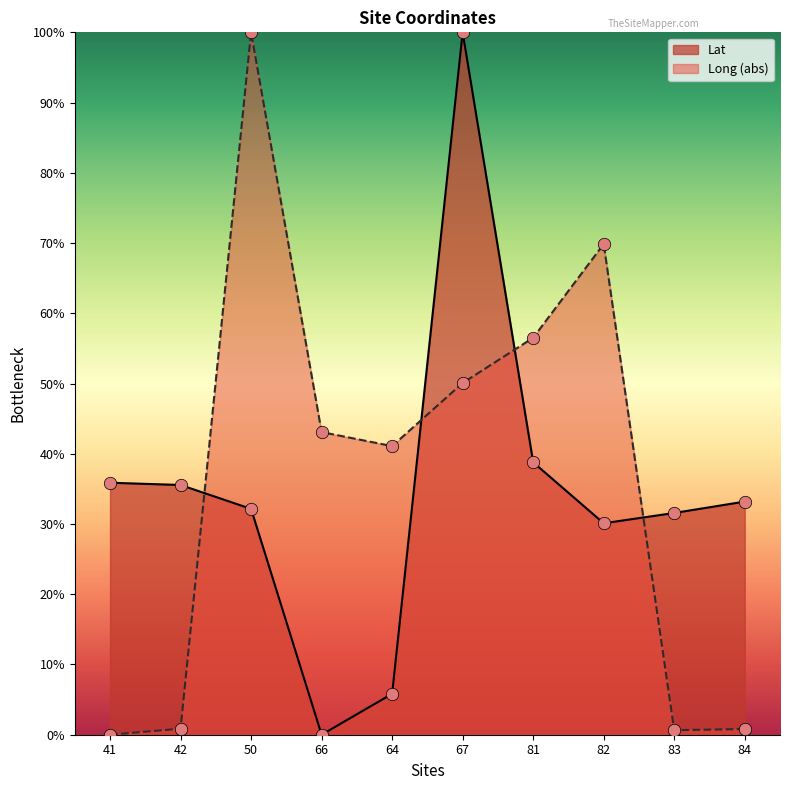

What are all the series names shown in the legend?

Lat, Long (abs)